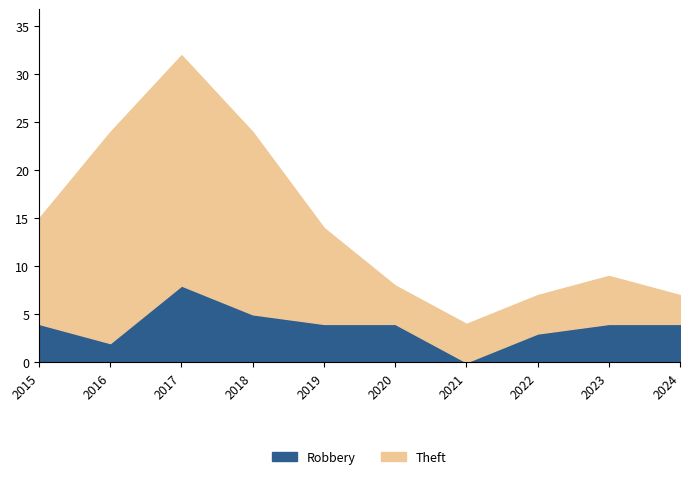

What is the total value across all series at 2019?

14